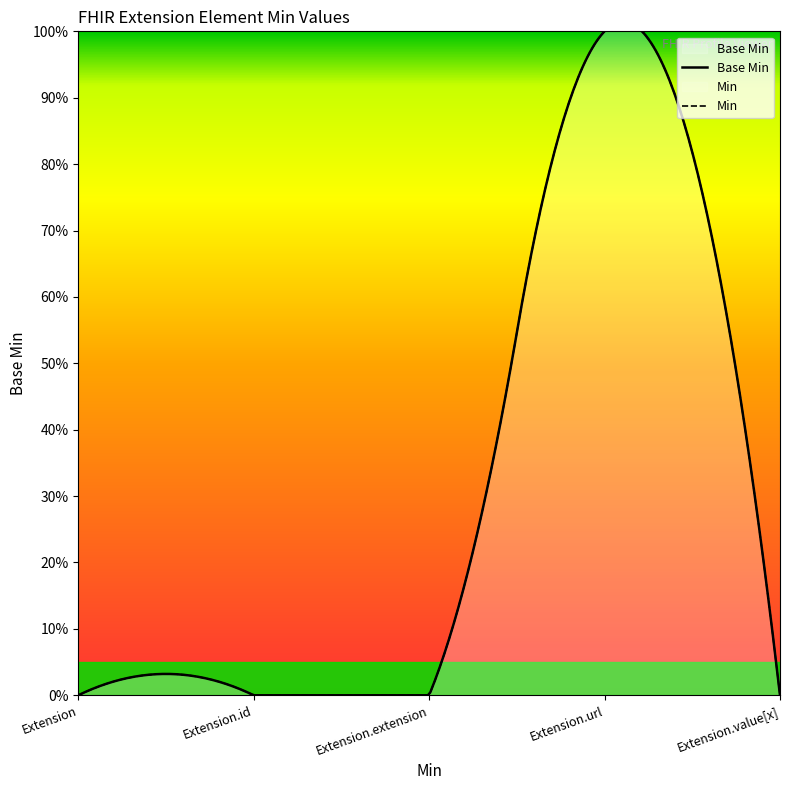

What is the sum of the values at Extension.value[x] and Extension.url?

1